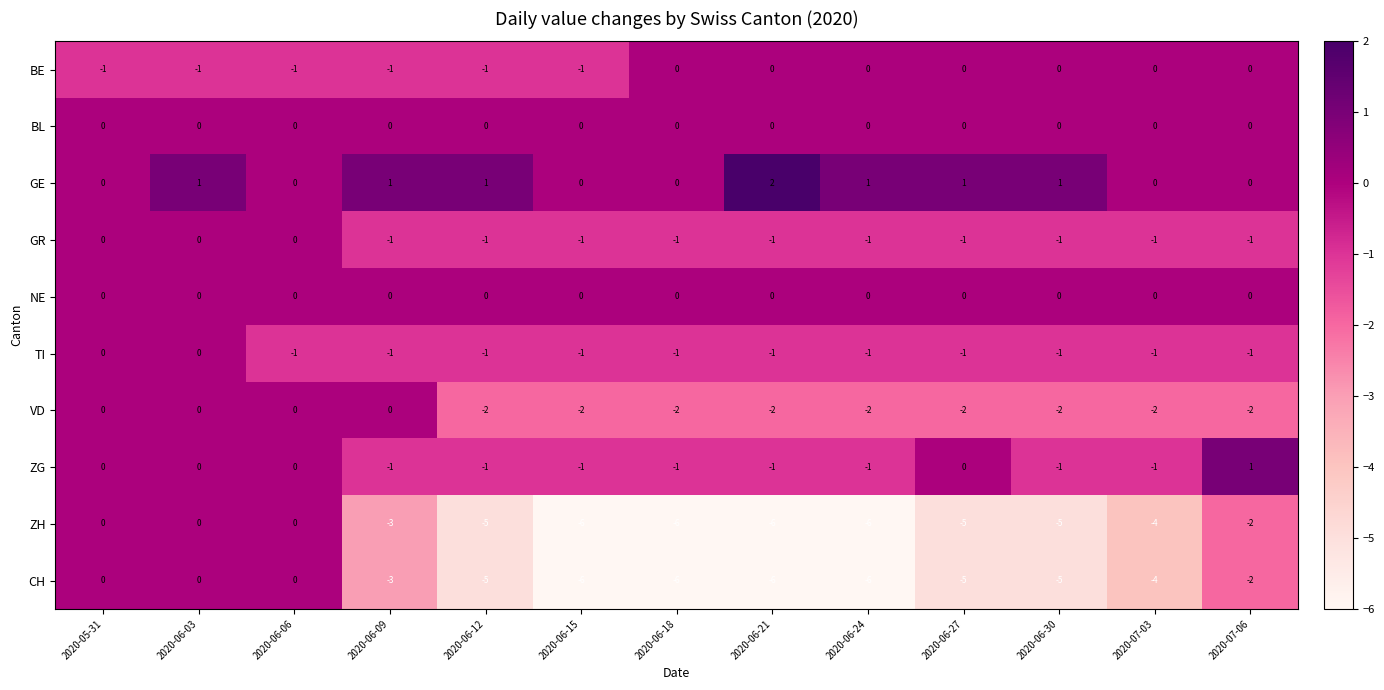

At which category does the chart reach its peak across all series?

2020-06-21